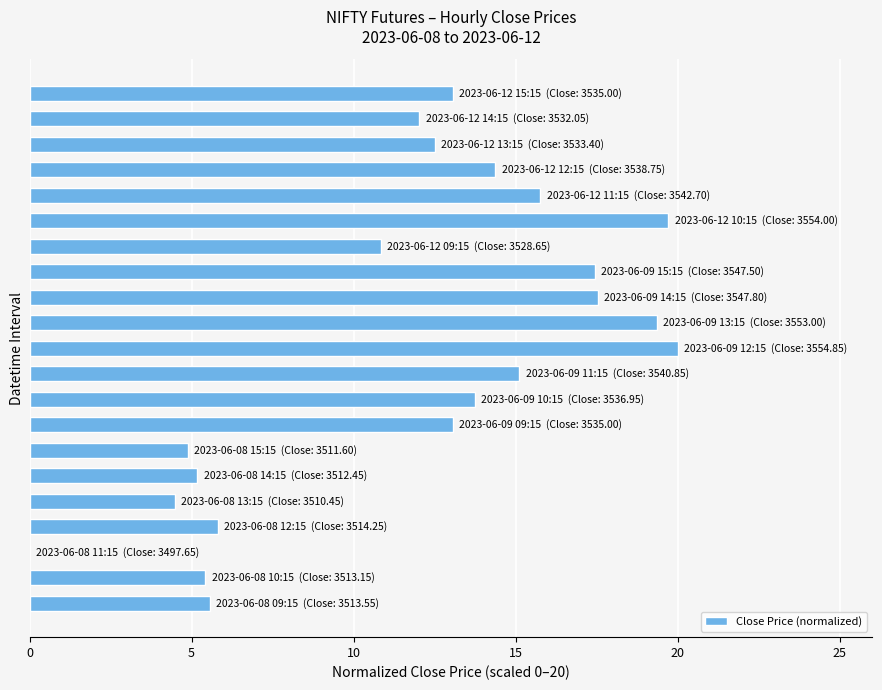

What is the greatest value displayed?

20.0